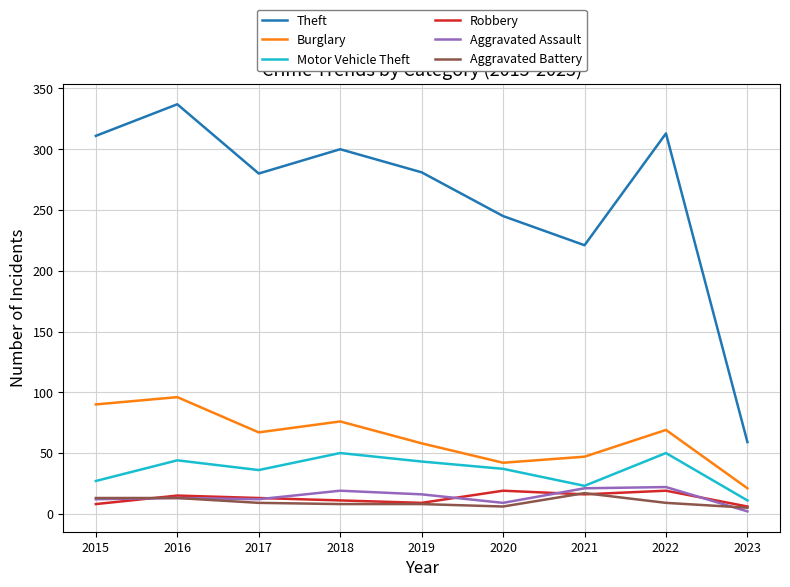

What is the greatest value displayed?

337